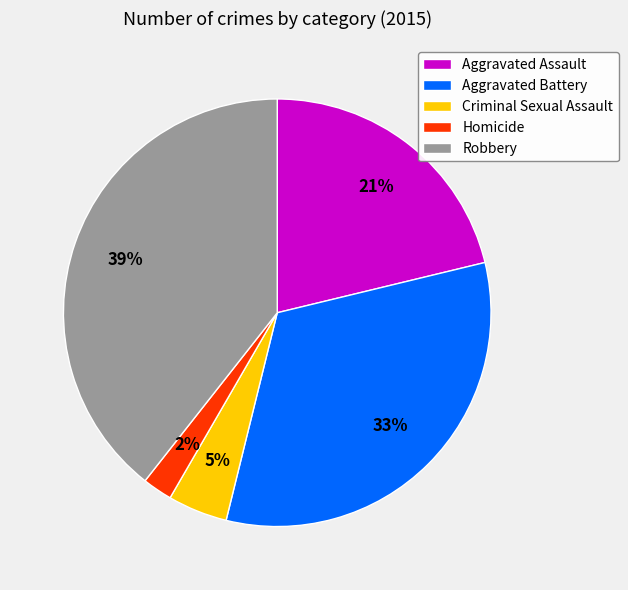

True or false: Aggravated Battery accounts for 18% of the total.

False